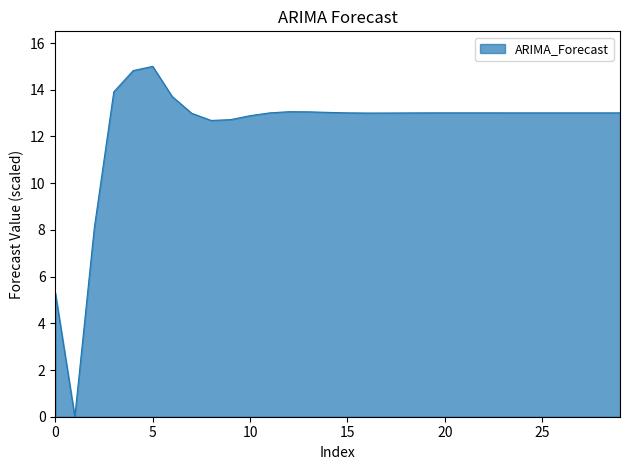

What is the greatest value displayed?

15.0